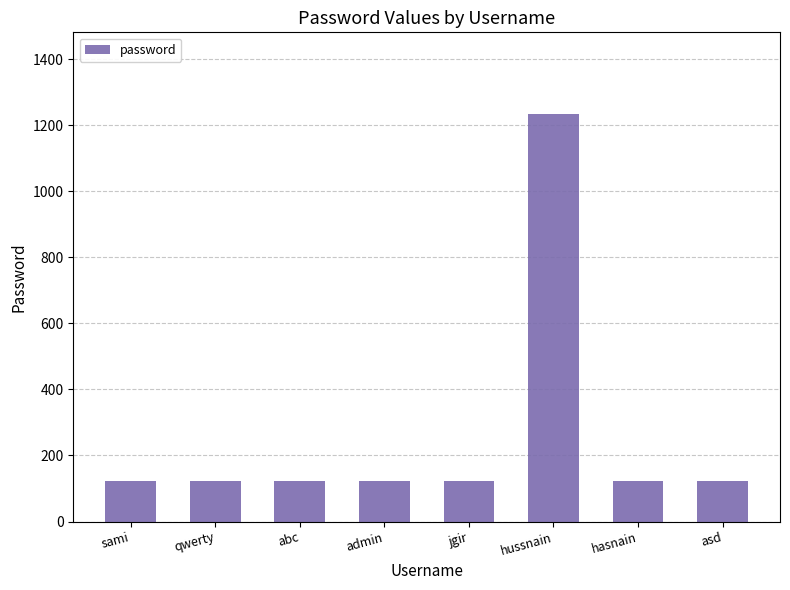

What is the maximum value shown in the chart?

1234